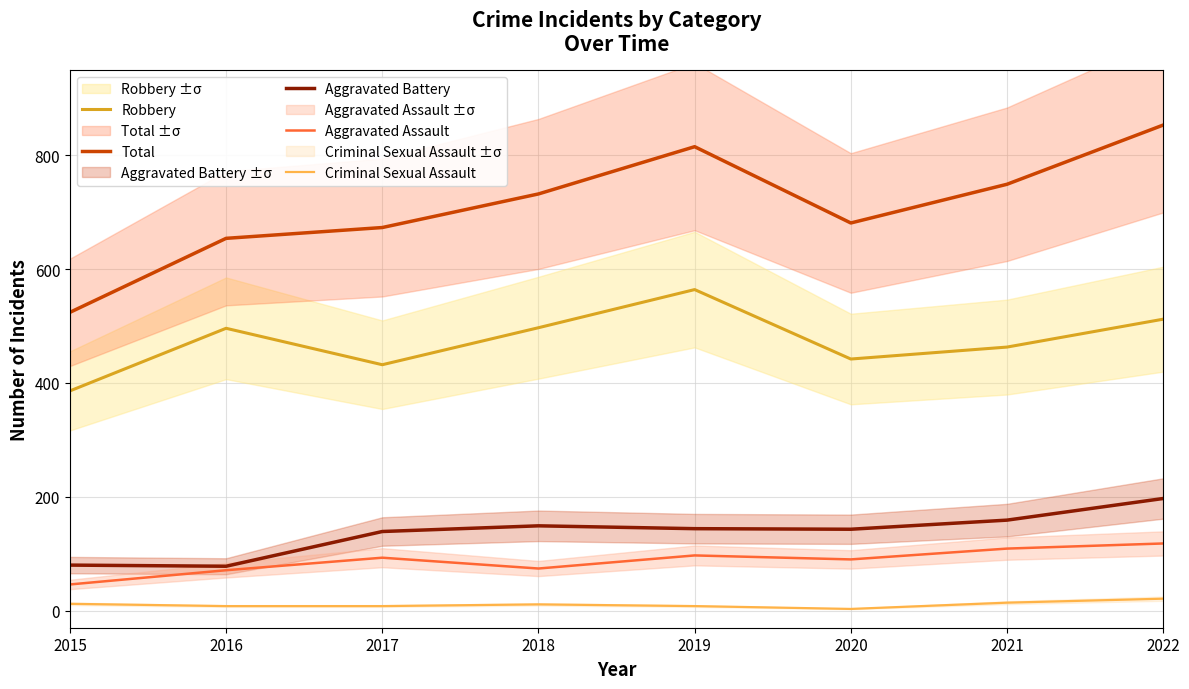

What is the difference between the highest and lowest values at 2015?

512